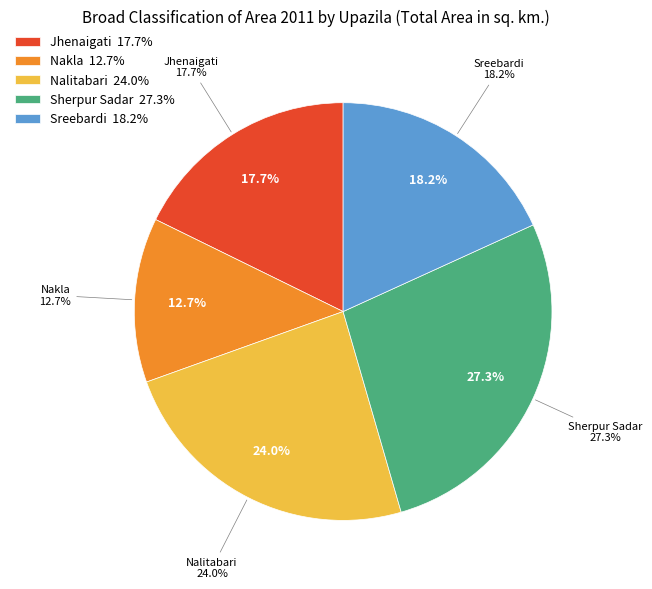

To the nearest percent, what is the difference between the Sherpur Sadar and Jhenaigati slice percentages?

10%